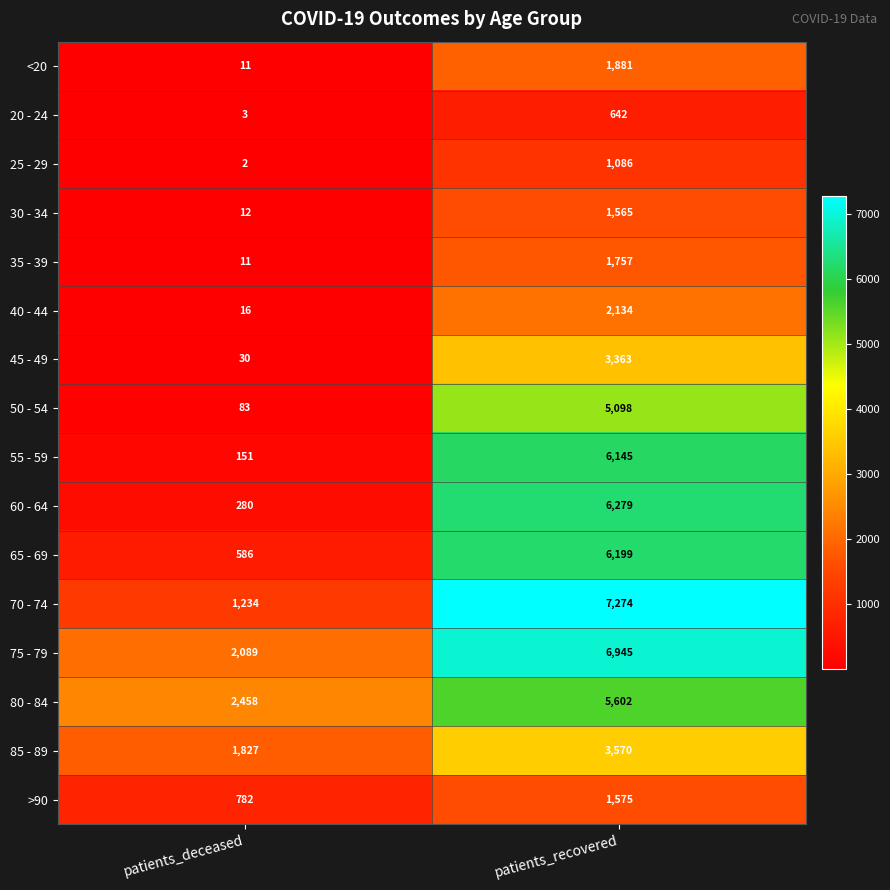

Where is 85 - 89 nearest to the value 2698?

patients_deceased